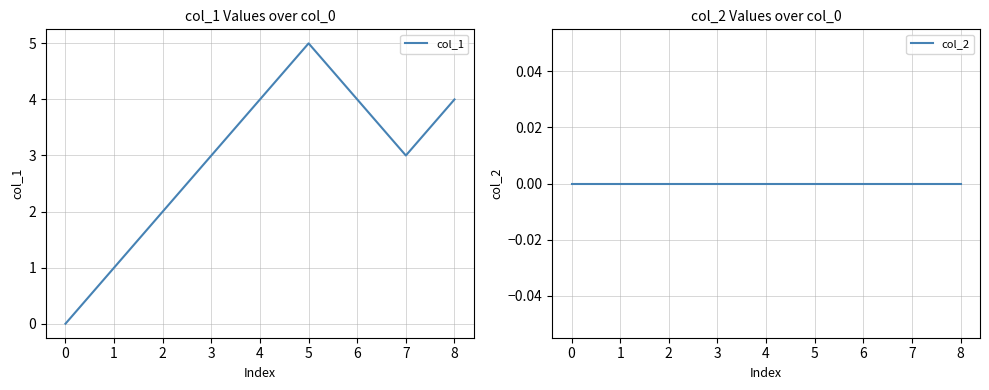

Reading right to left, transcribe all the data shown in this chart.

col_1: 4	3	4	5	4	3	2	1	0
col_2: 0	0	0	0	0	0	0	0	0